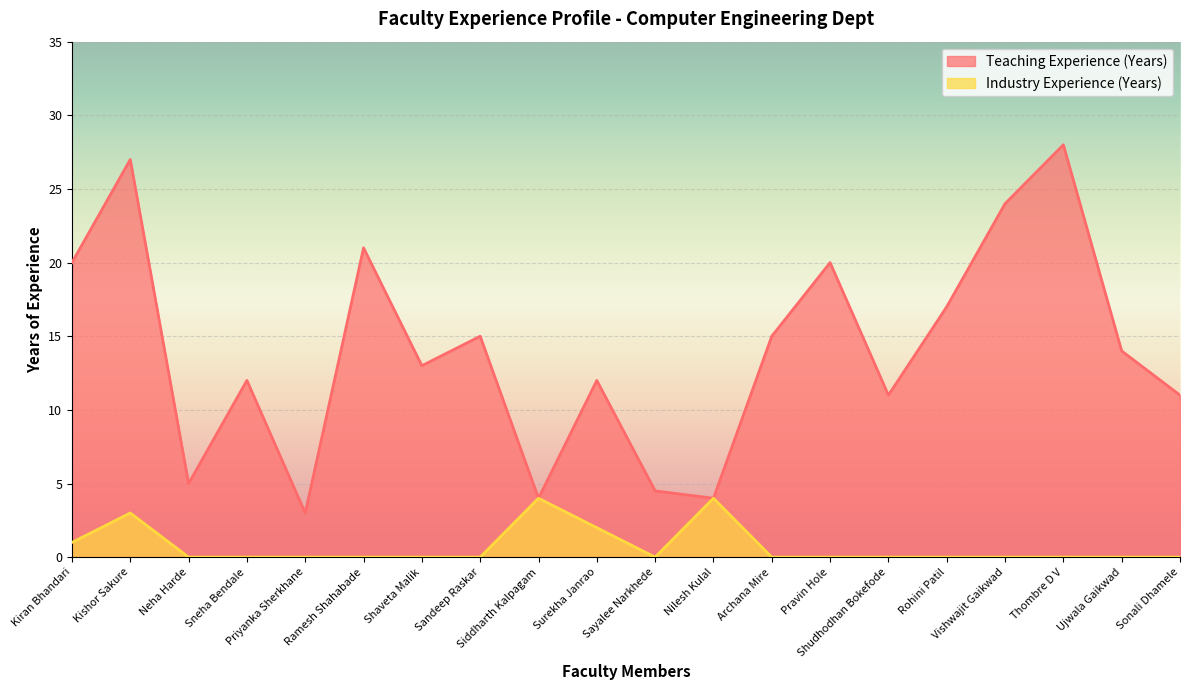

At which category is the sum across all series the highest?

Kishor Sakure